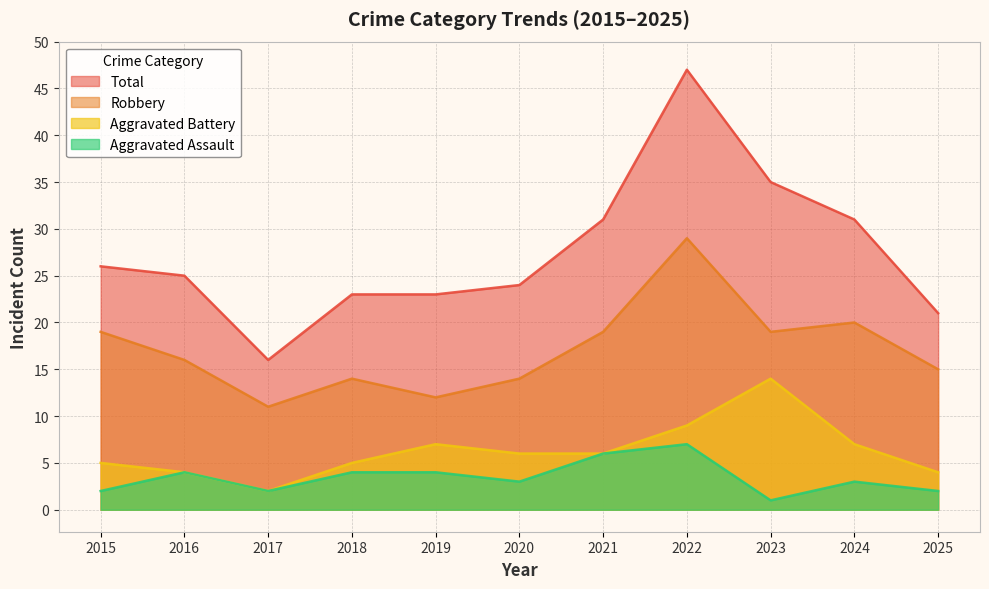

Does the chart display data point markers on the line(s)?

No